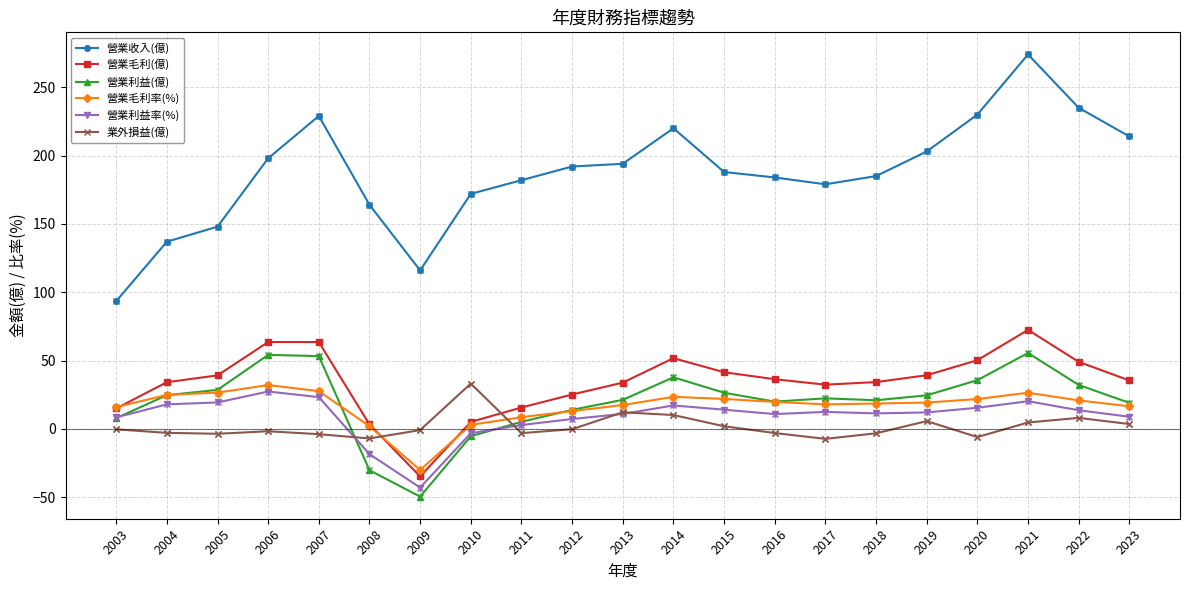

True or false: 營業毛利(億) and 營業利益(億) intersect in this chart.

False